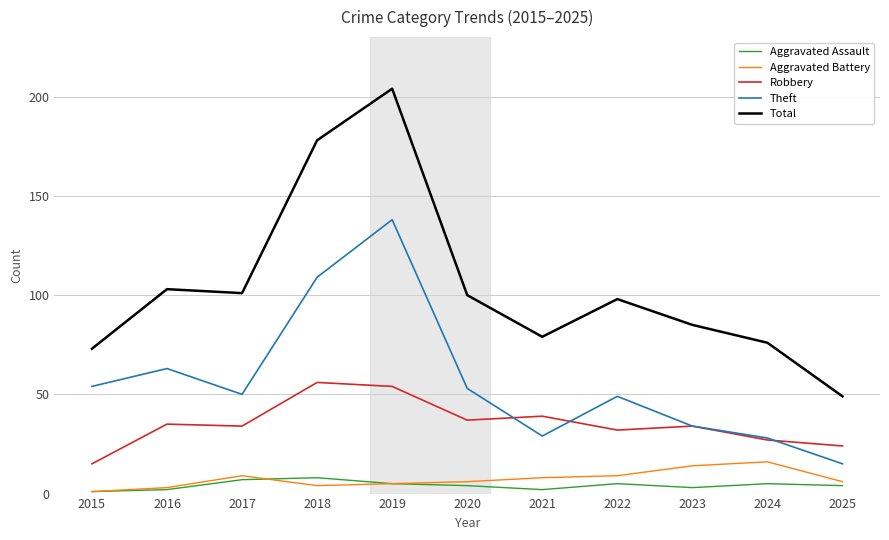

At which category is the sum across all series the highest?

2019